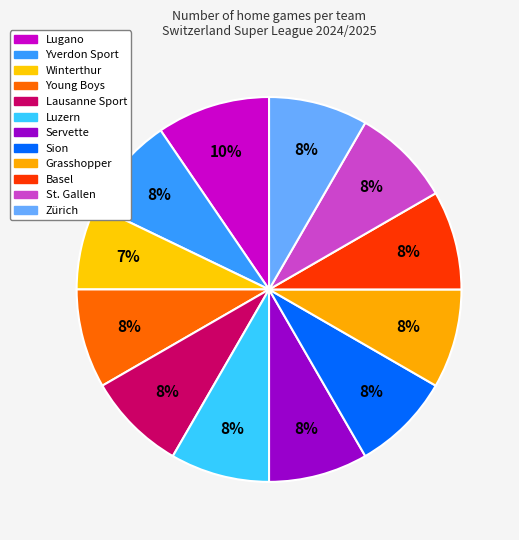

Is Yverdon Sport the majority of the pie?

No